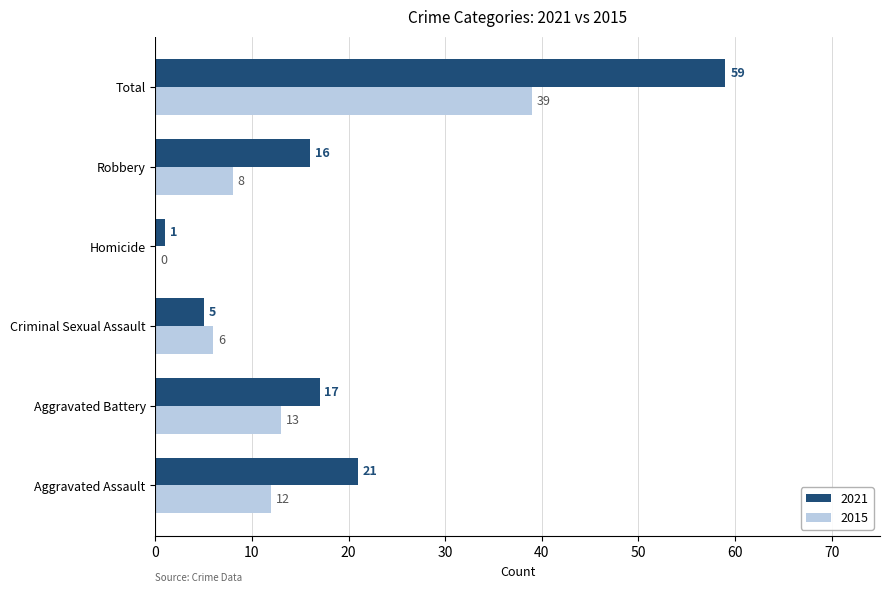

Which series has the widest spread of values?

2021